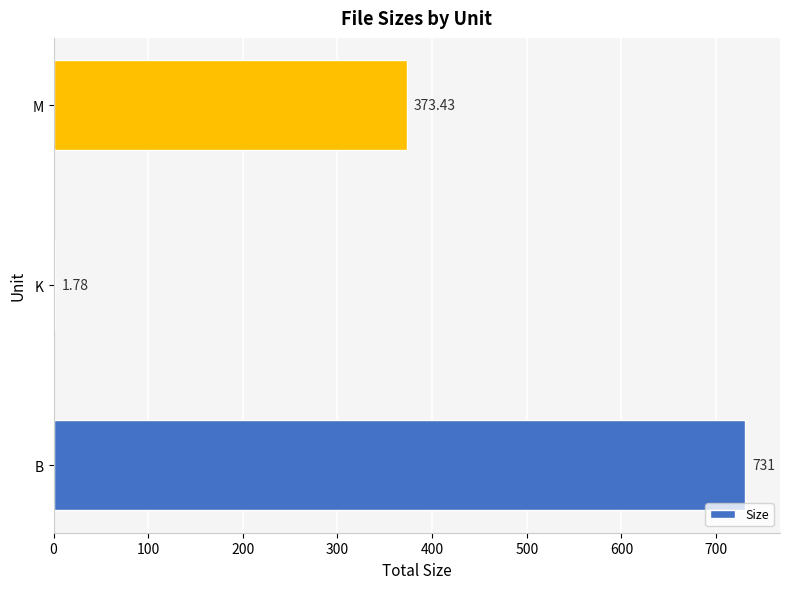

Count the number of data series in this chart.

1